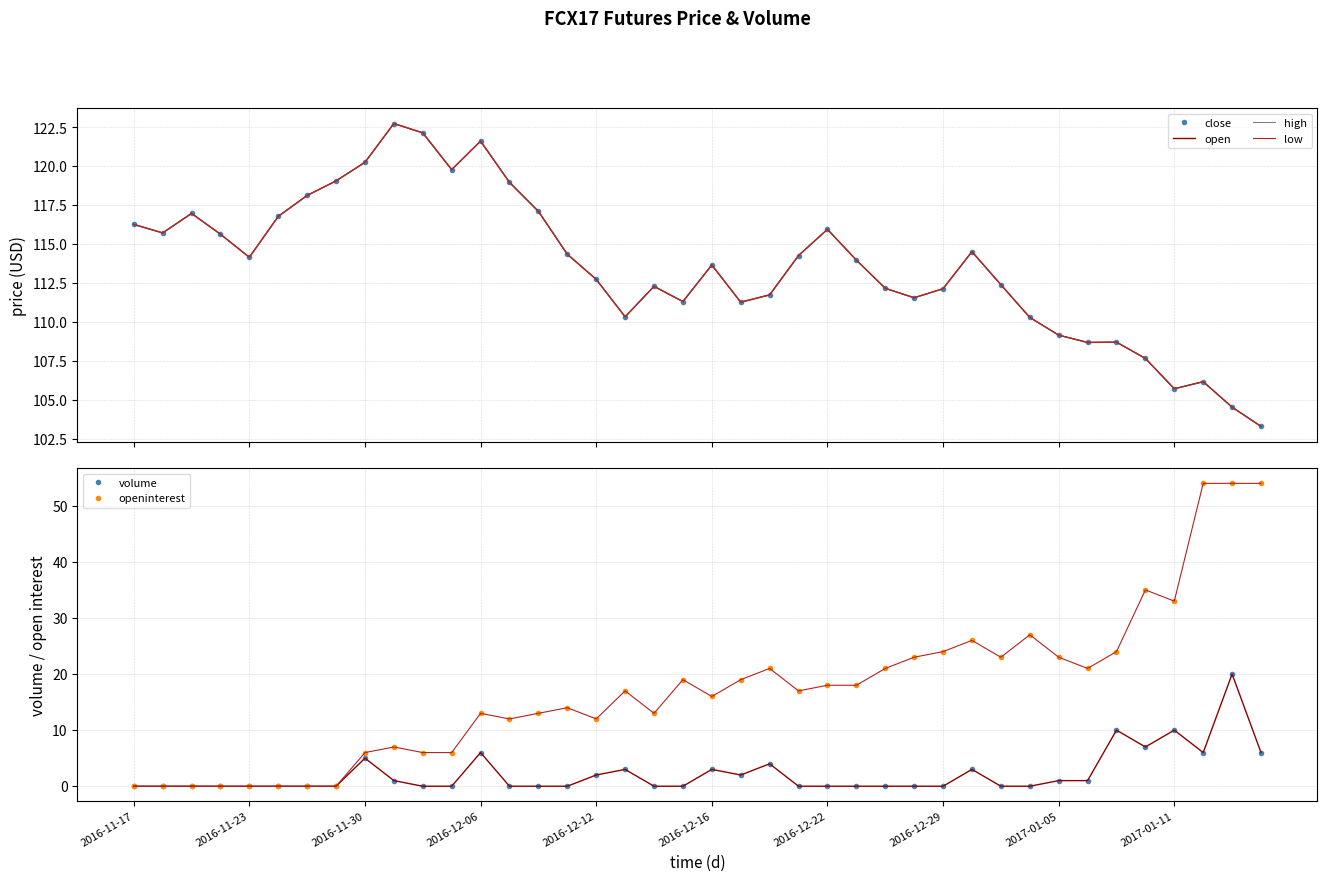

True or false: open and high cross at least once.

False